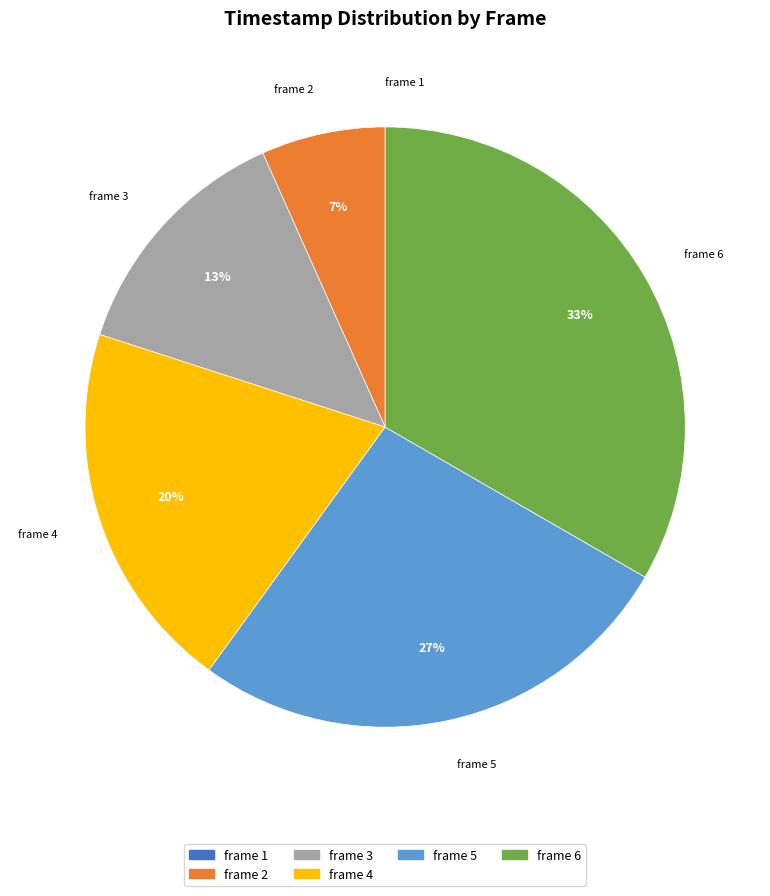

What percentage is the frame 2 slice, to the nearest percent?

7%